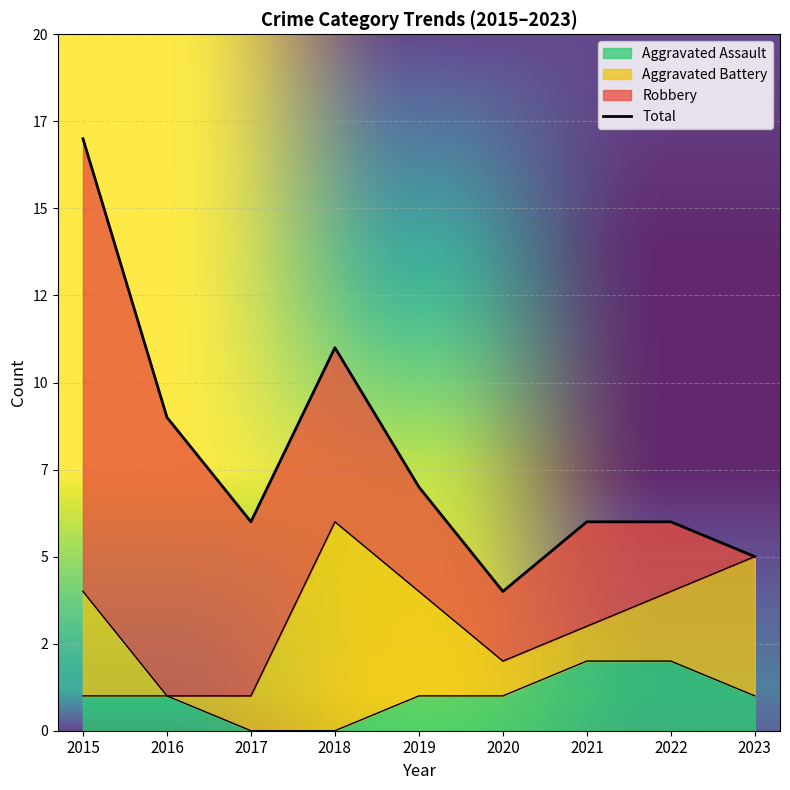

What is the total value across all series at 2018?

11